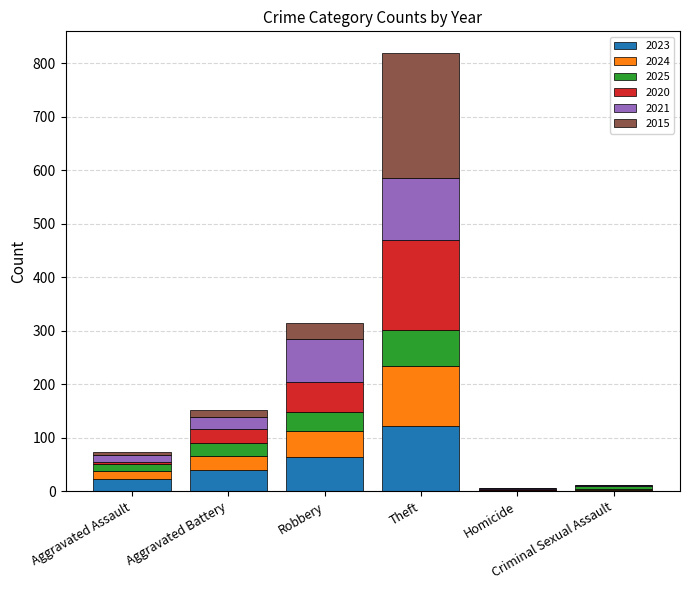

Are the bars grouped side by side (vs. stacked)?

No